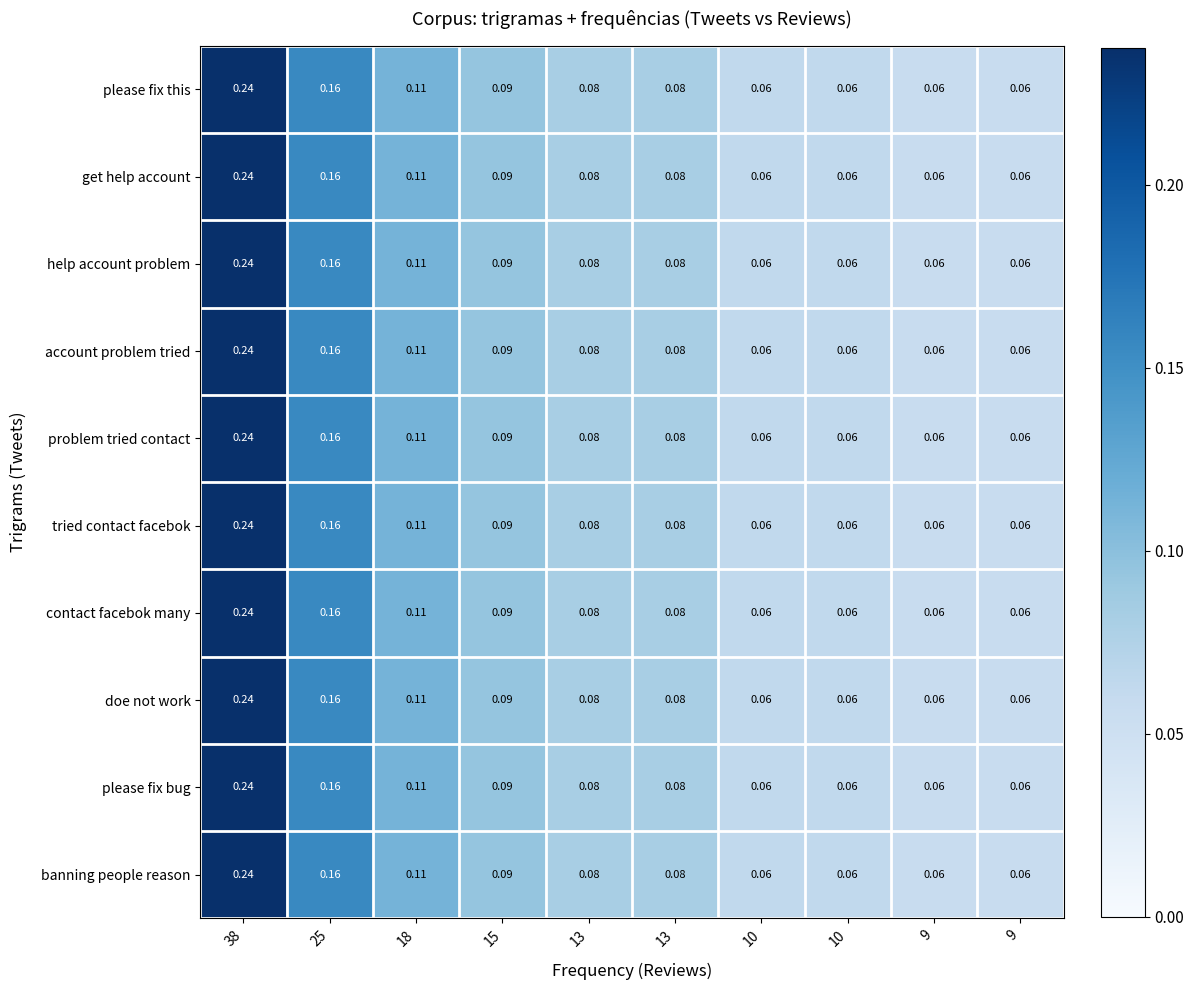

How many series are shown in this chart?

10